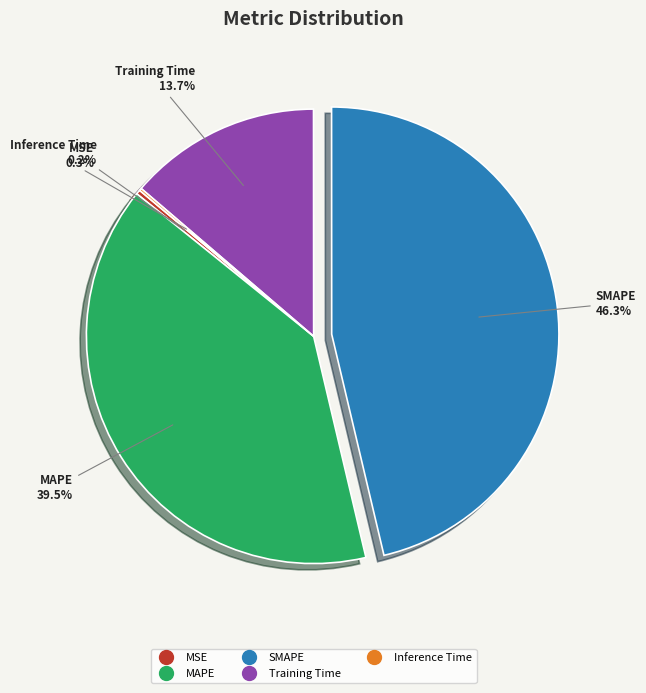

Which category has the biggest portion of the pie?

SMAPE